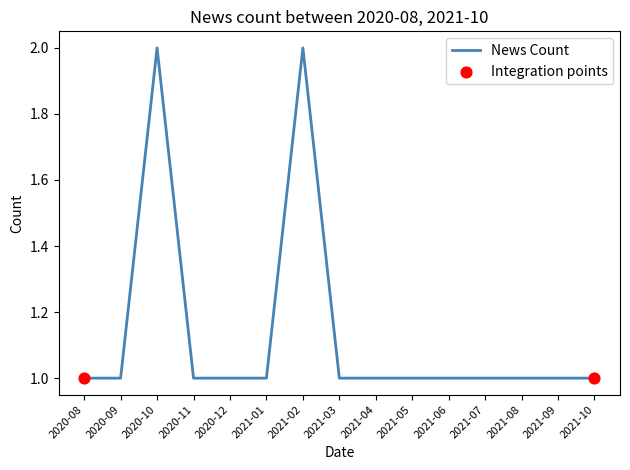

Approximately how many times larger is the value at 2021-02 compared to 2021-05?

2.0